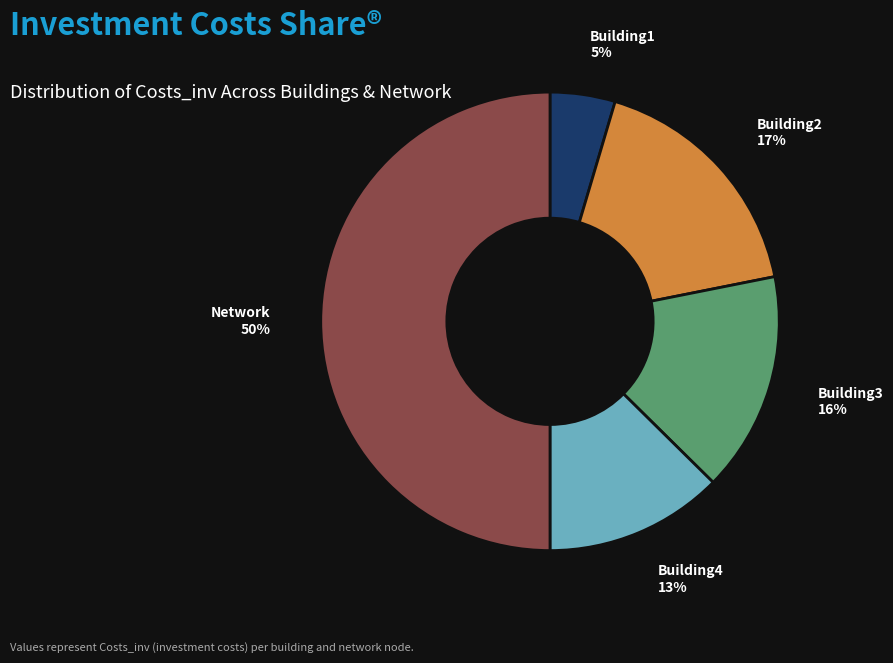

The Building2 slice represents 17% of the pie. True or false?

True